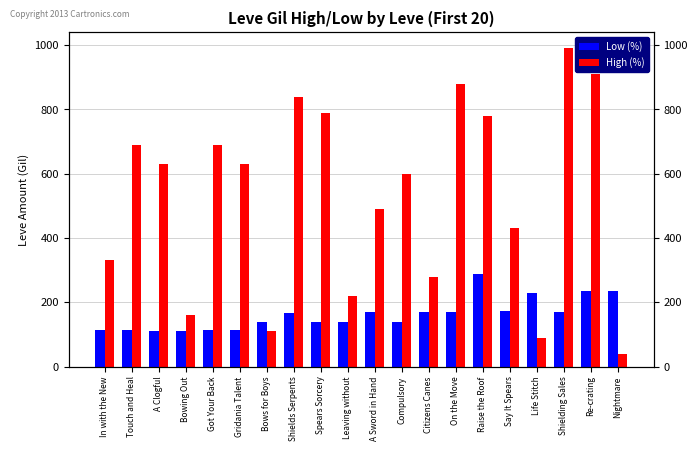

How many data points in Low (%) are less than 168?

10